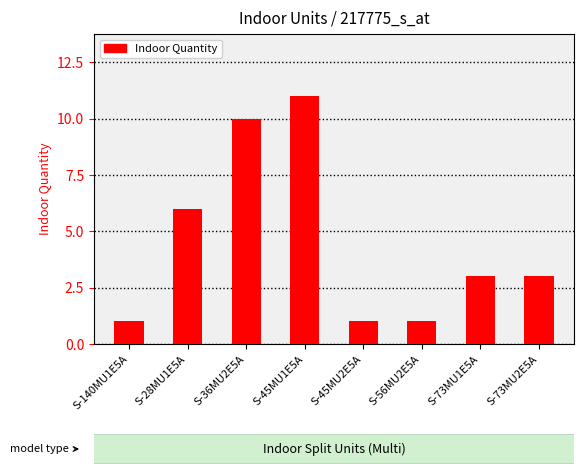

How many data points does each series have?

8